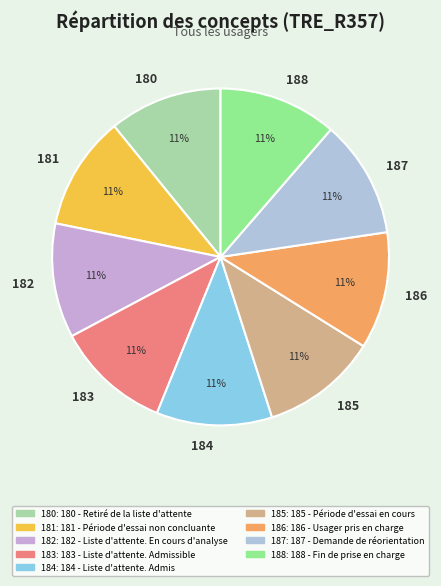

What is the smallest slice in the pie chart?

180 - Retiré de la liste d'attente